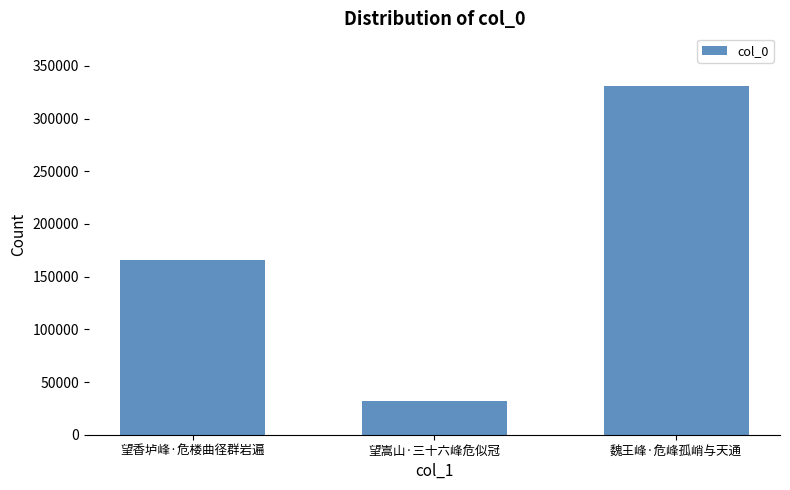

What is the change in value from 望嵩山·三十六峰危似冠 to 魏王峰·危峰孤峭与天通?

+299479